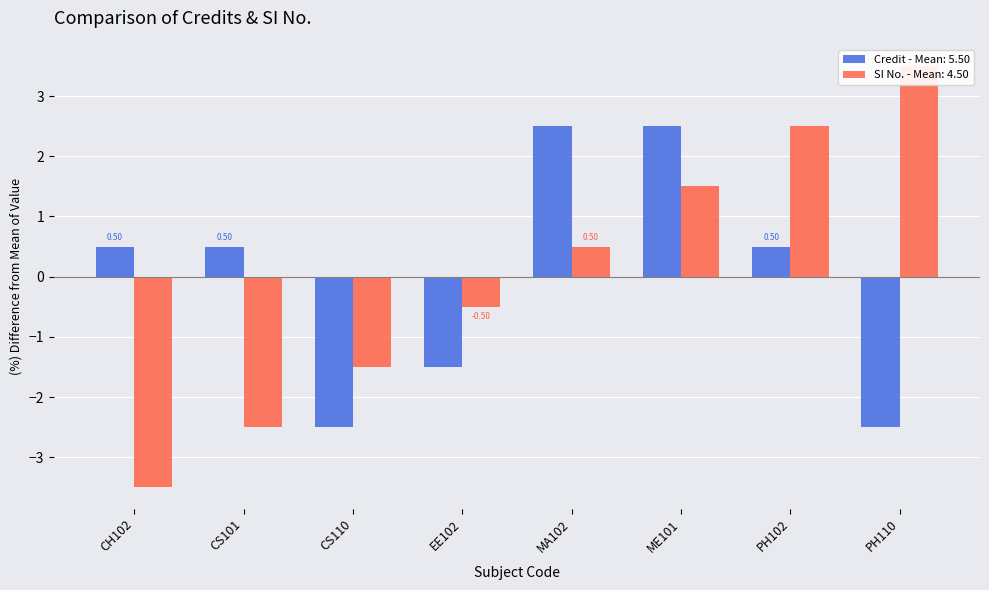

At which label does Credit reach its peak?

MA102